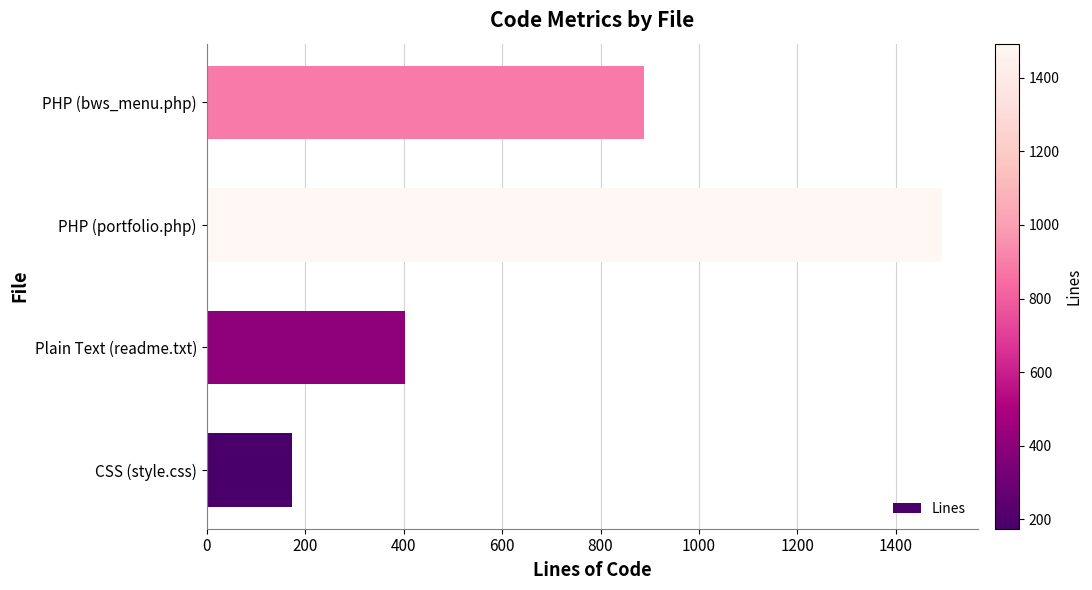

Rank the categories by value from highest to lowest.

PHP (portfolio.php), PHP (bws_menu.php), Plain Text (readme.txt), CSS (style.css)